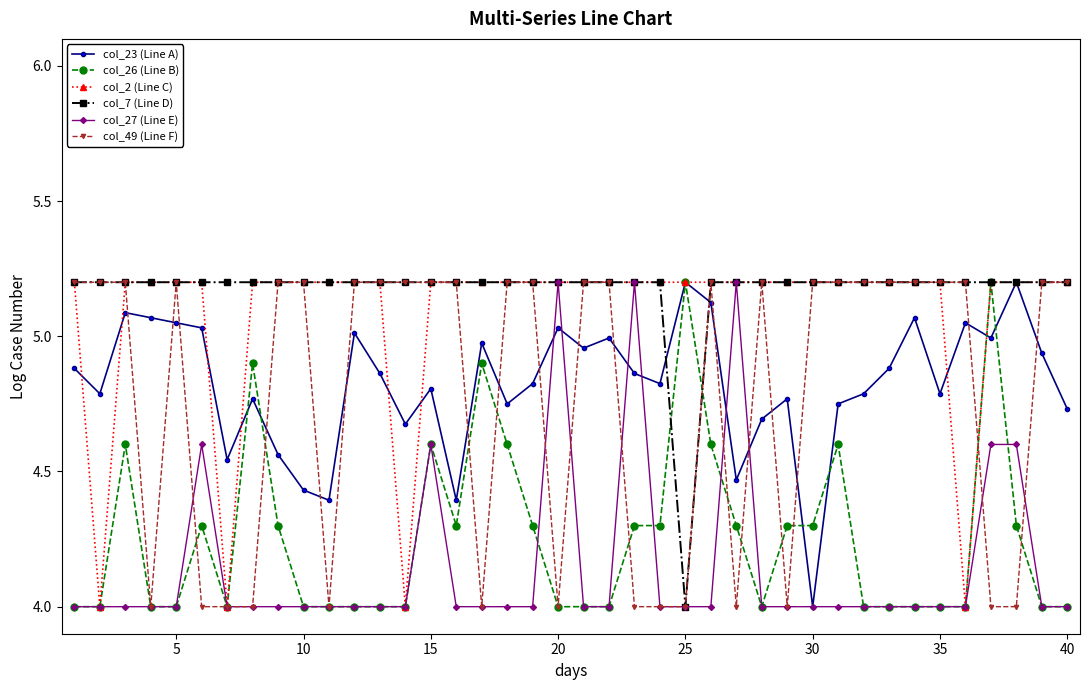

True or false: col_49 (Line F) and col_27 (Line E) intersect in this chart.

True